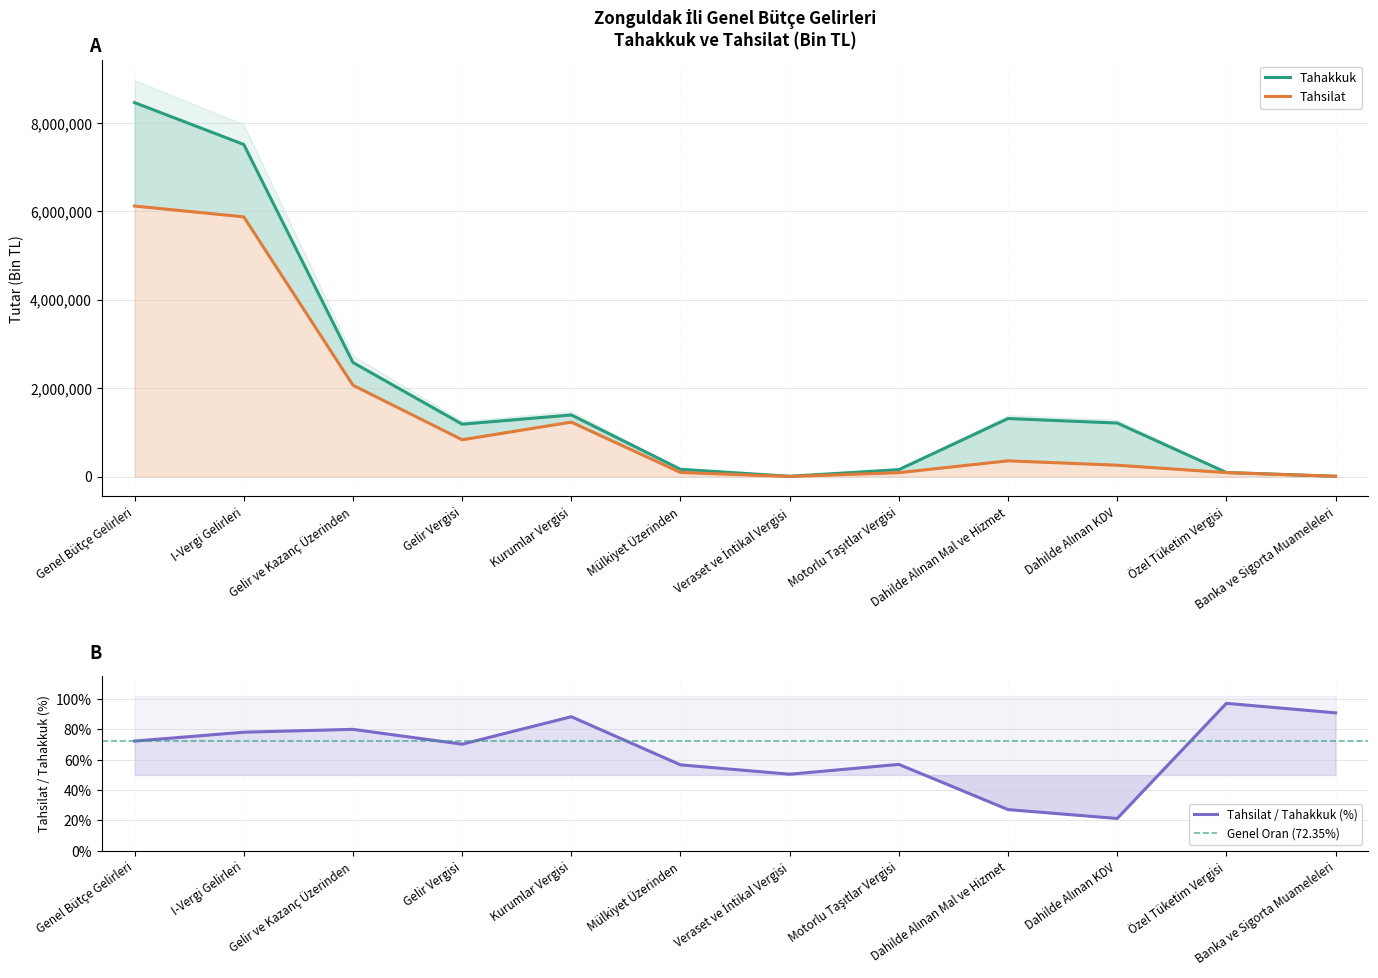

In Tahakkuk, how many points are higher than both neighbors (excluding endpoints)?

2